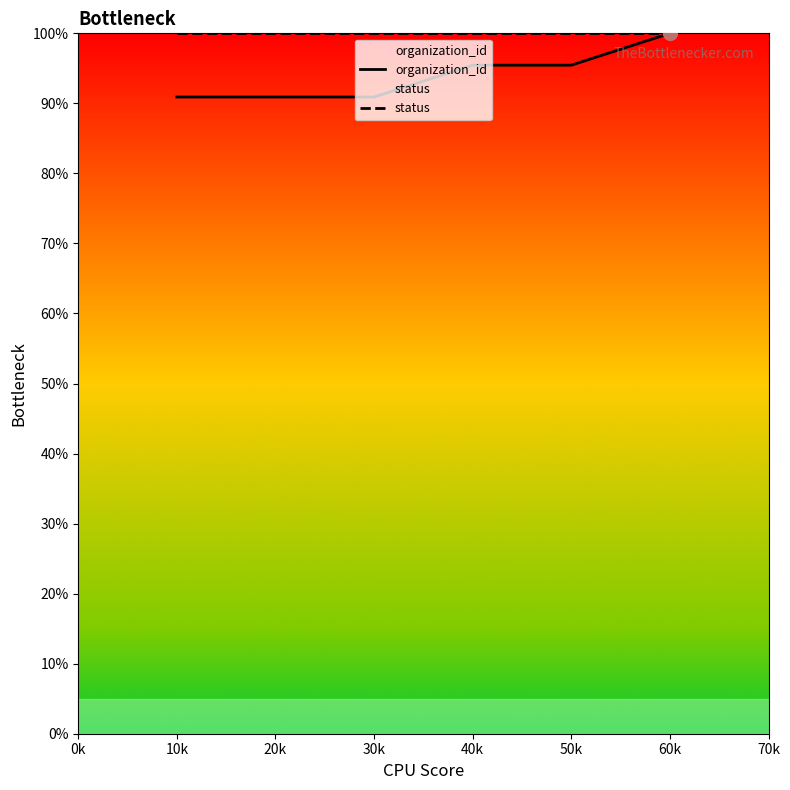

What is the value of the organization_id point at the 5th from the left?

95.5